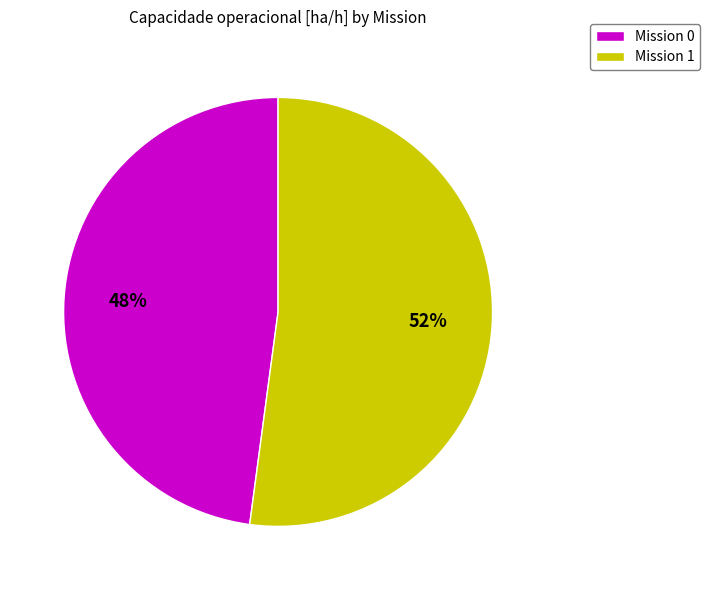

Count the number of slices in the pie.

2